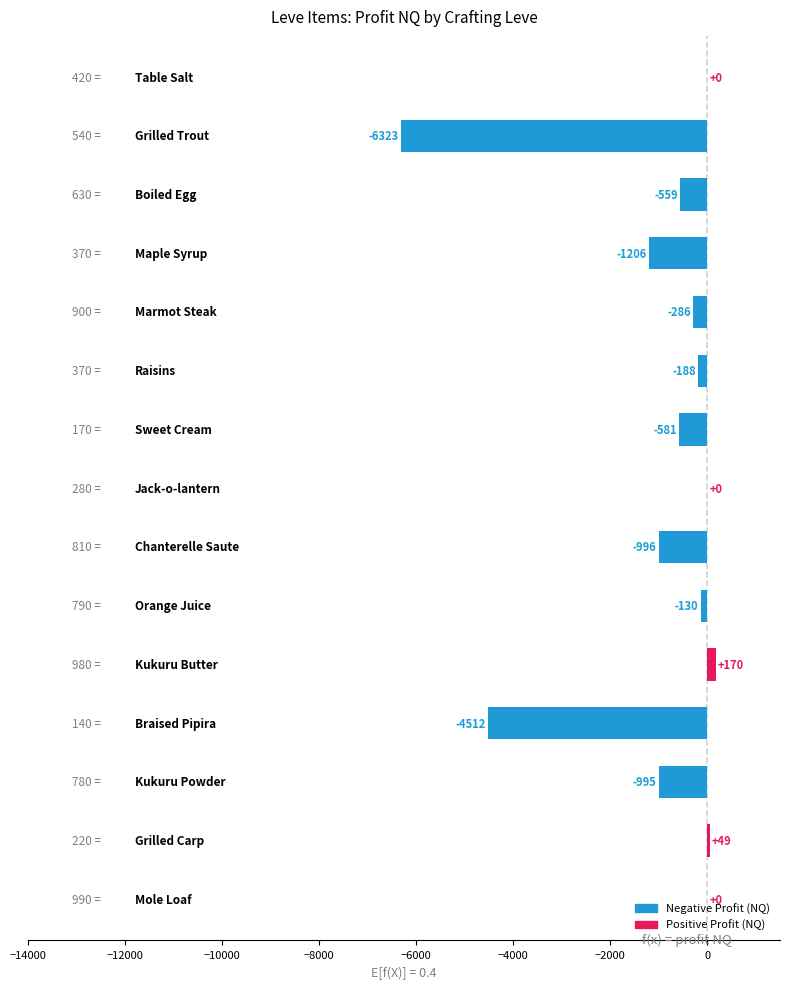

What is the greatest value displayed?

170